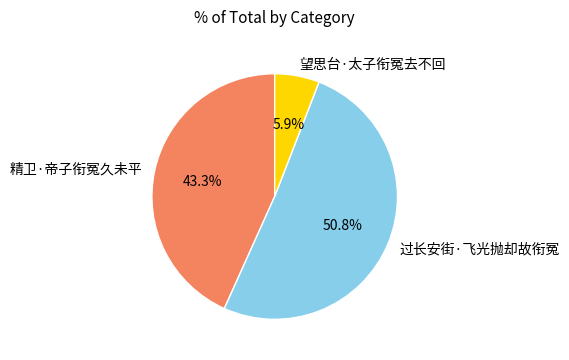

True or false: 精卫·帝子衔冤久未平 accounts for 43% of the total.

True